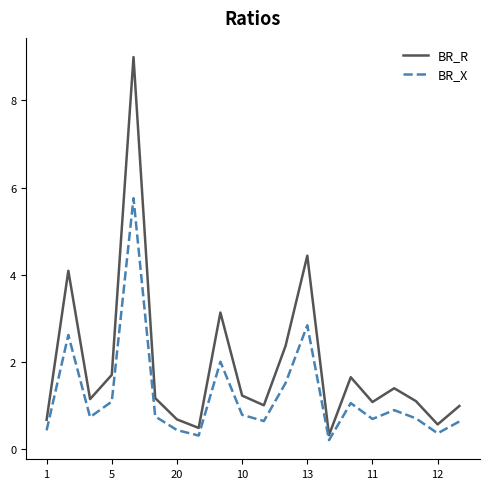

Which series has the largest total across all categories?

BR_R